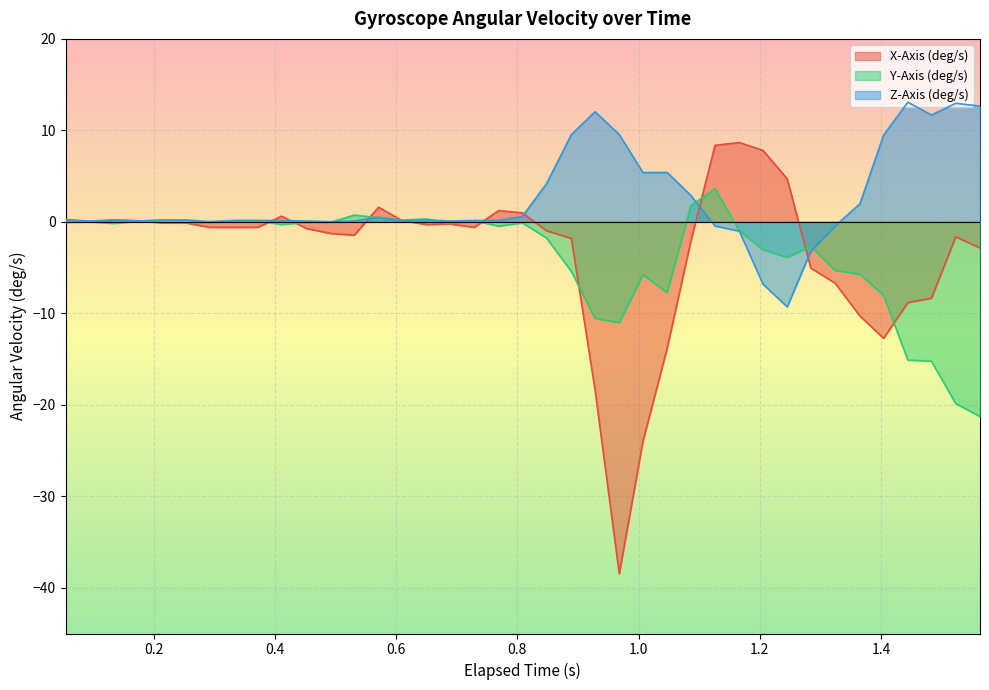

Rank the series by their maximum value, from lowest to highest.

Y-Axis (deg/s), X-Axis (deg/s), Z-Axis (deg/s)